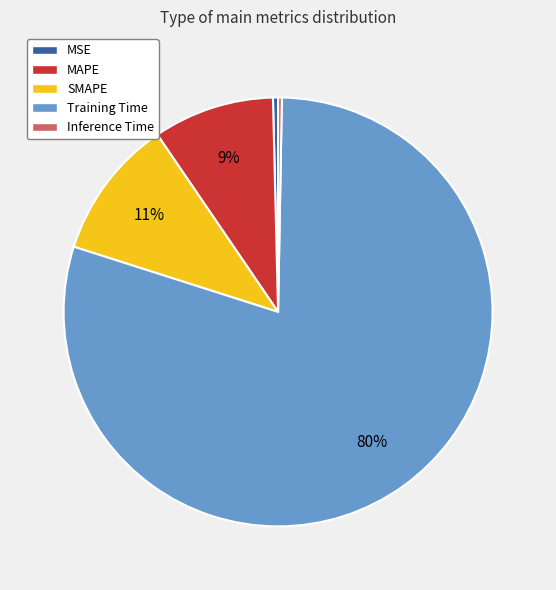

To the nearest percent, what is the combined percentage of Inference Time and Training Time?

80%